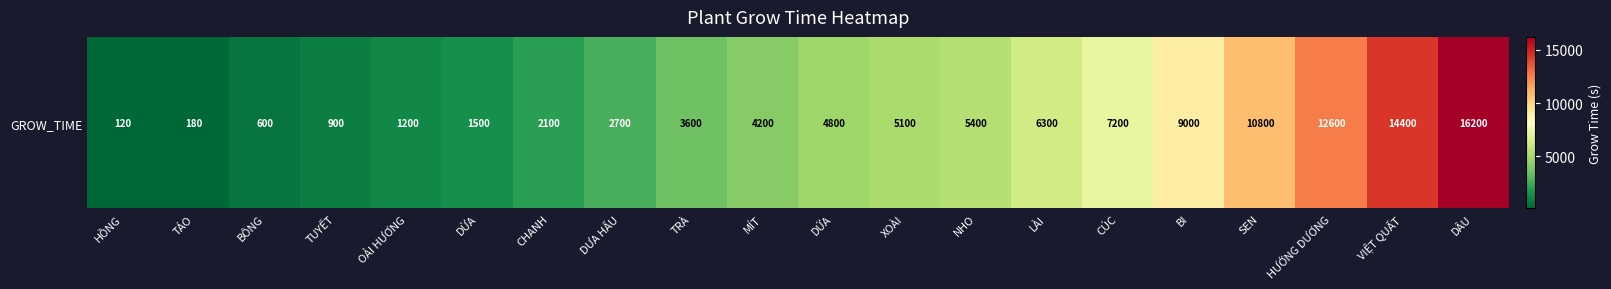

Count the number of categories in the chart.

20